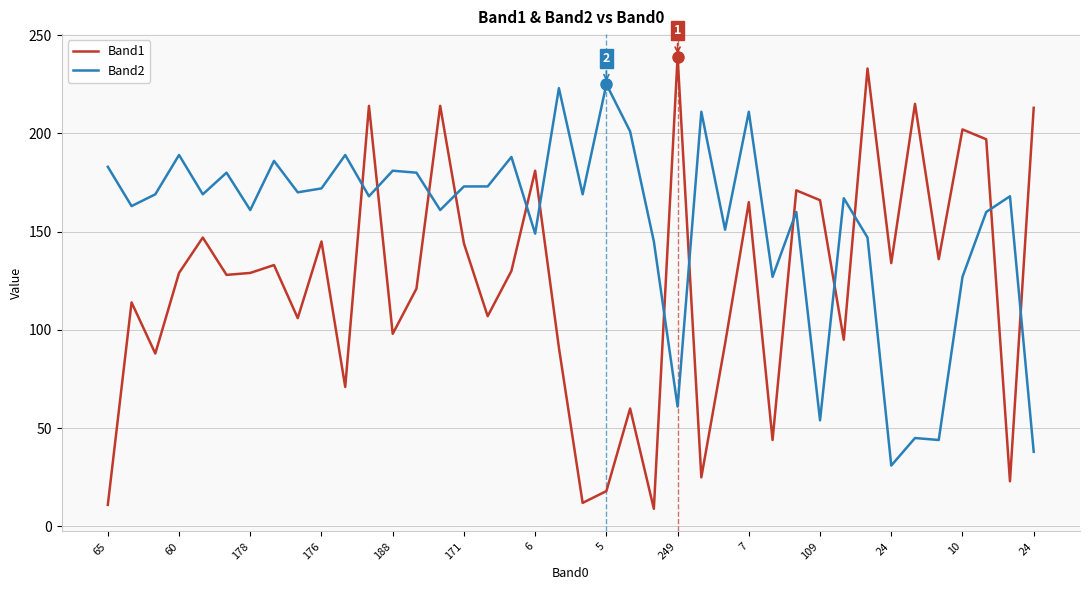

Which series has the largest total across all categories?

Band2